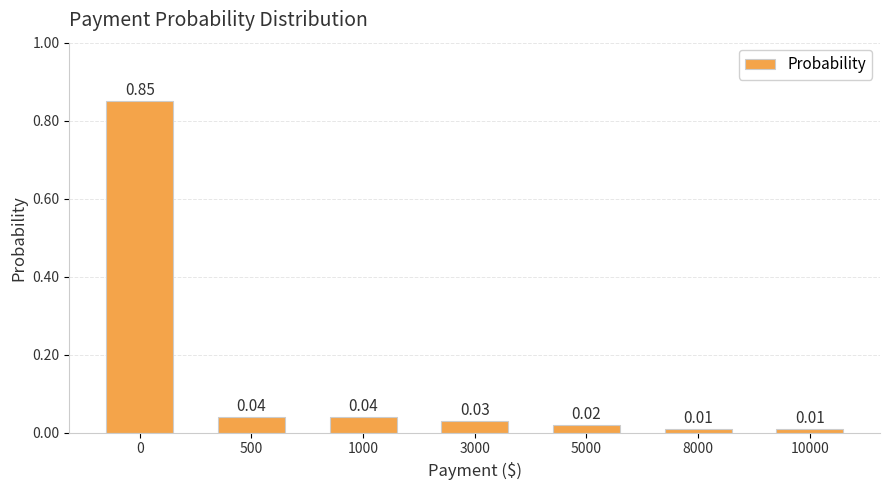

How many distinct data groups are displayed?

1